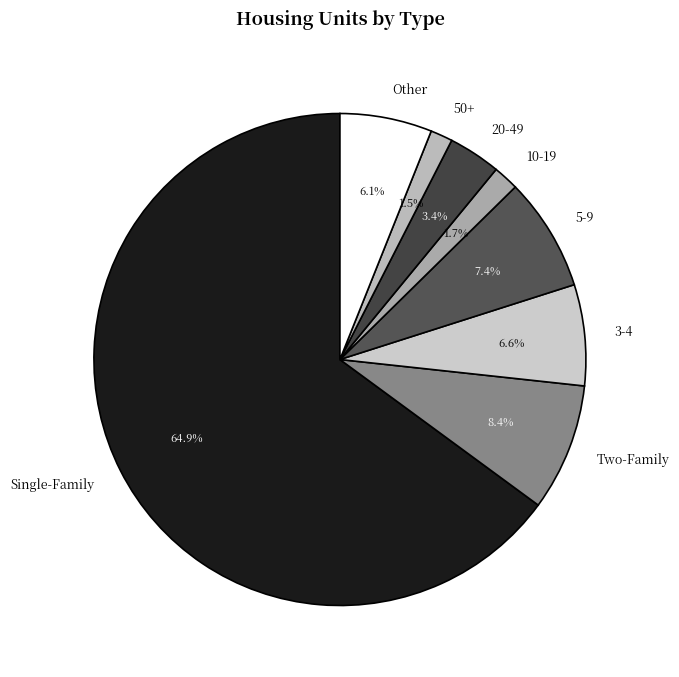

How many segments does this pie chart have?

8